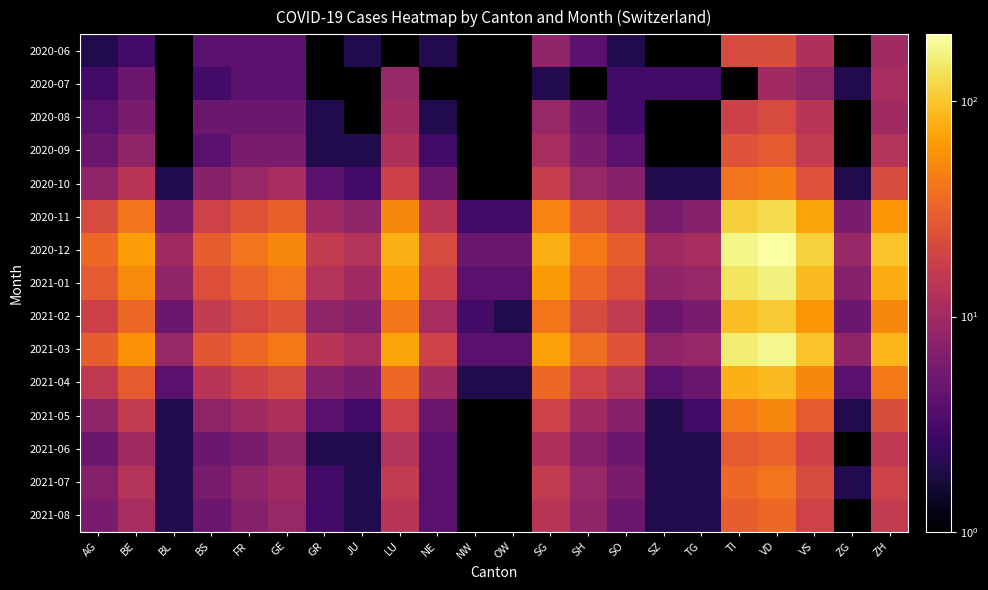

Rank the series at LU from highest to lowest value.

2020-12, 2021-03, 2021-01, 2020-11, 2021-02, 2021-04, 2021-05, 2020-10, 2021-07, 2021-08, 2021-06, 2020-09, 2020-08, 2020-07, 2020-06